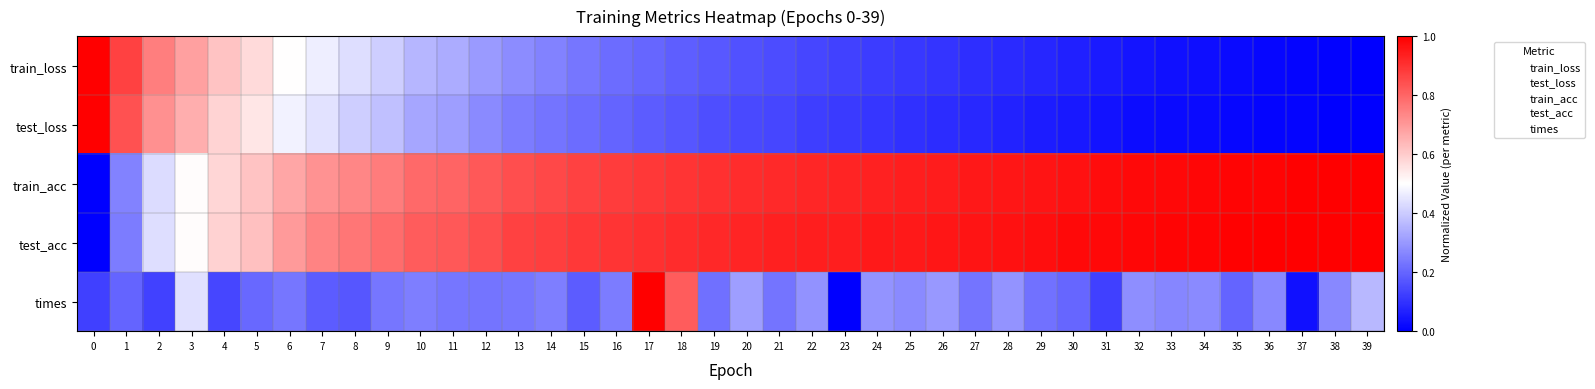

Which has a higher value, 19 or 30?

19